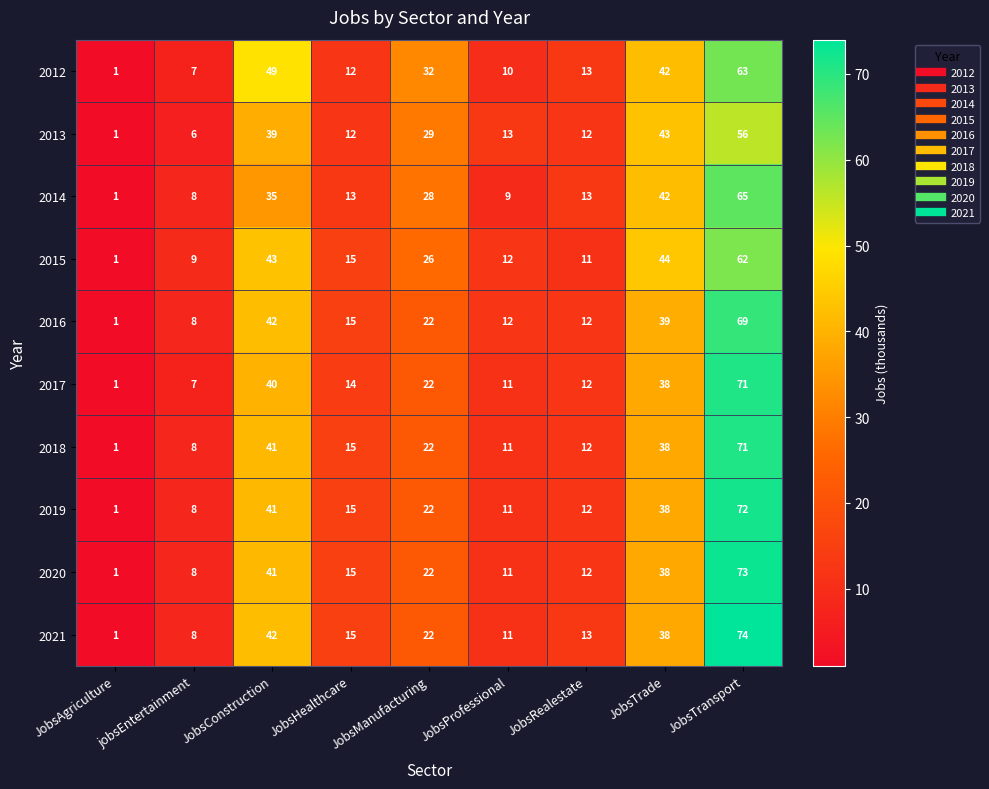

At which category is the sum across all series the highest?

JobsTransport